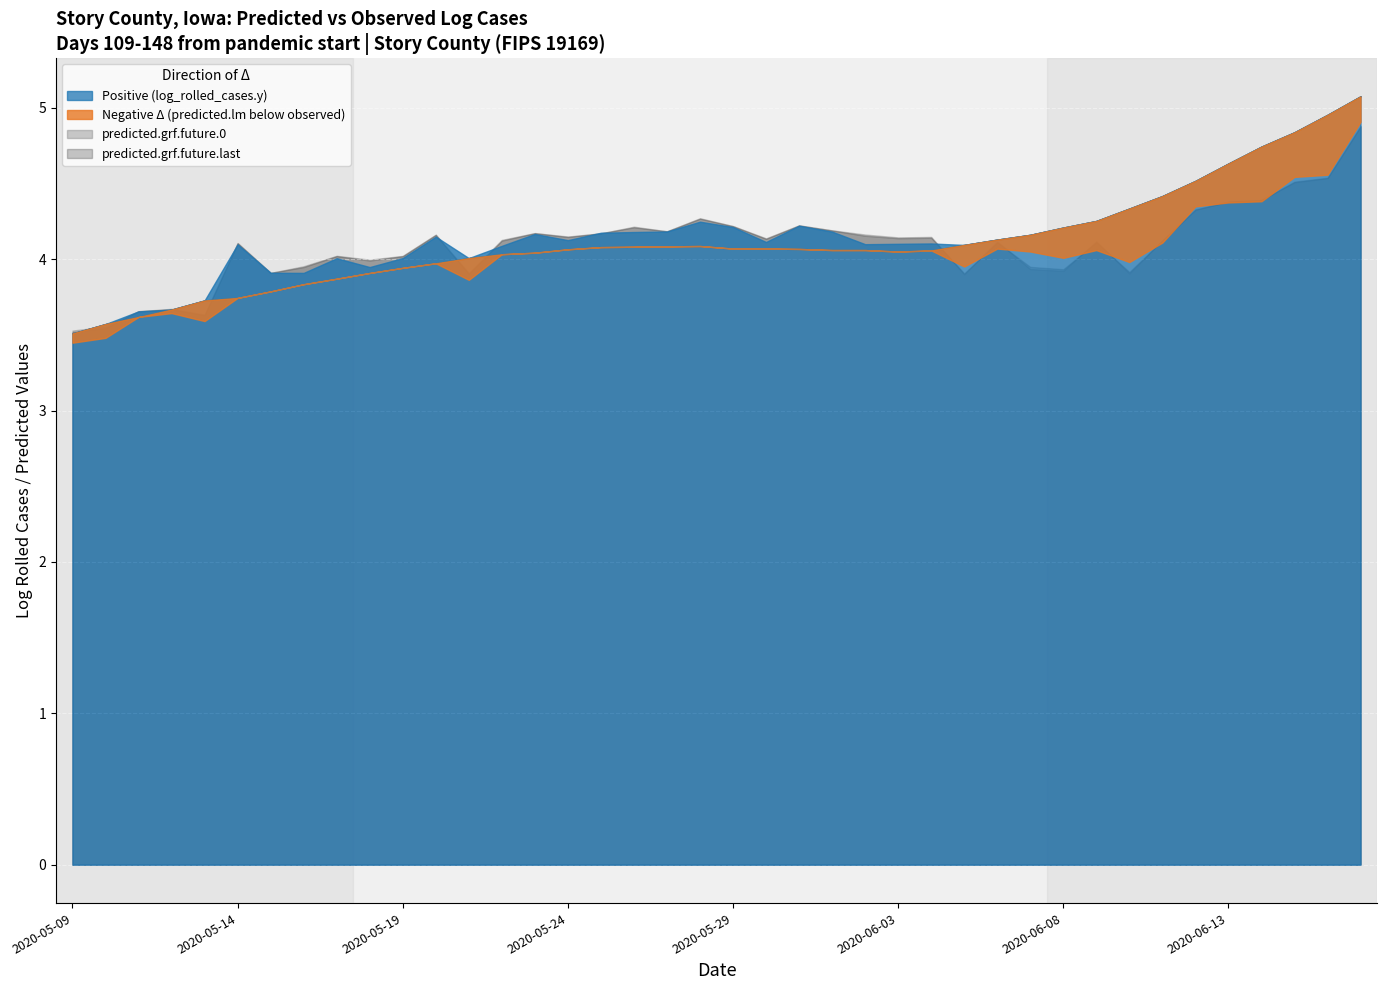

At how many categories does at least one series exceed 4?

32